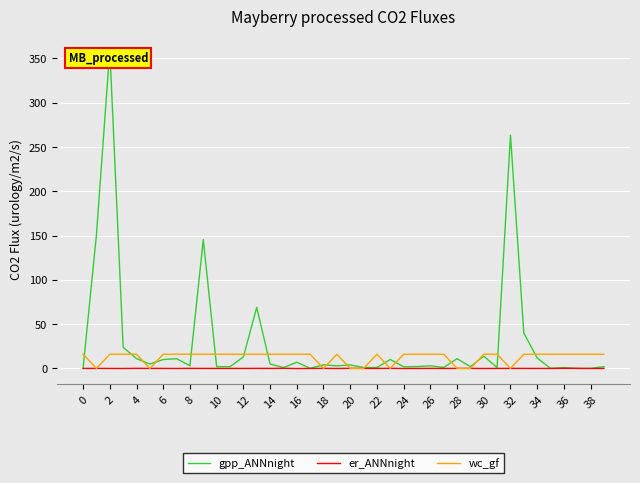

Which series has the largest total across all categories?

gpp_ANNnight